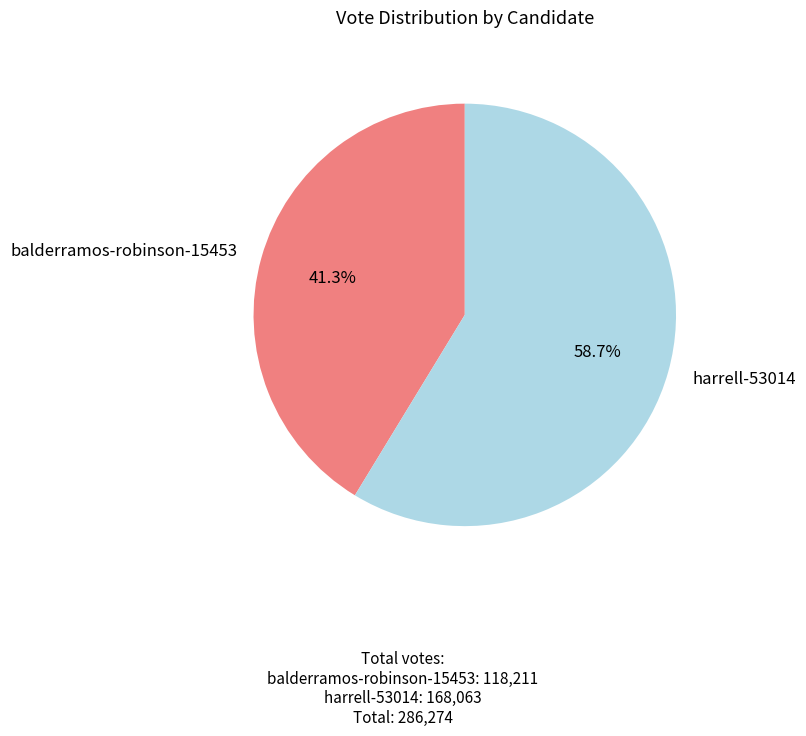

Does balderramos-robinson-15453 account for over 50% of the chart?

No